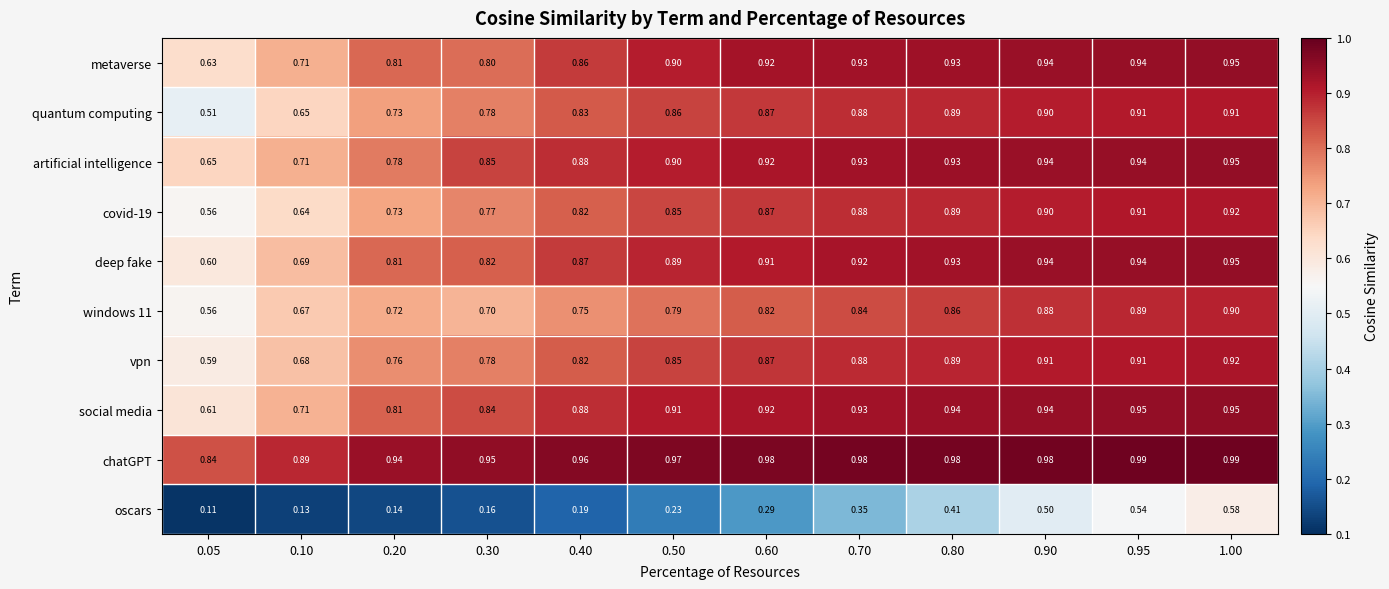

Which series has the widest spread of values?

oscars